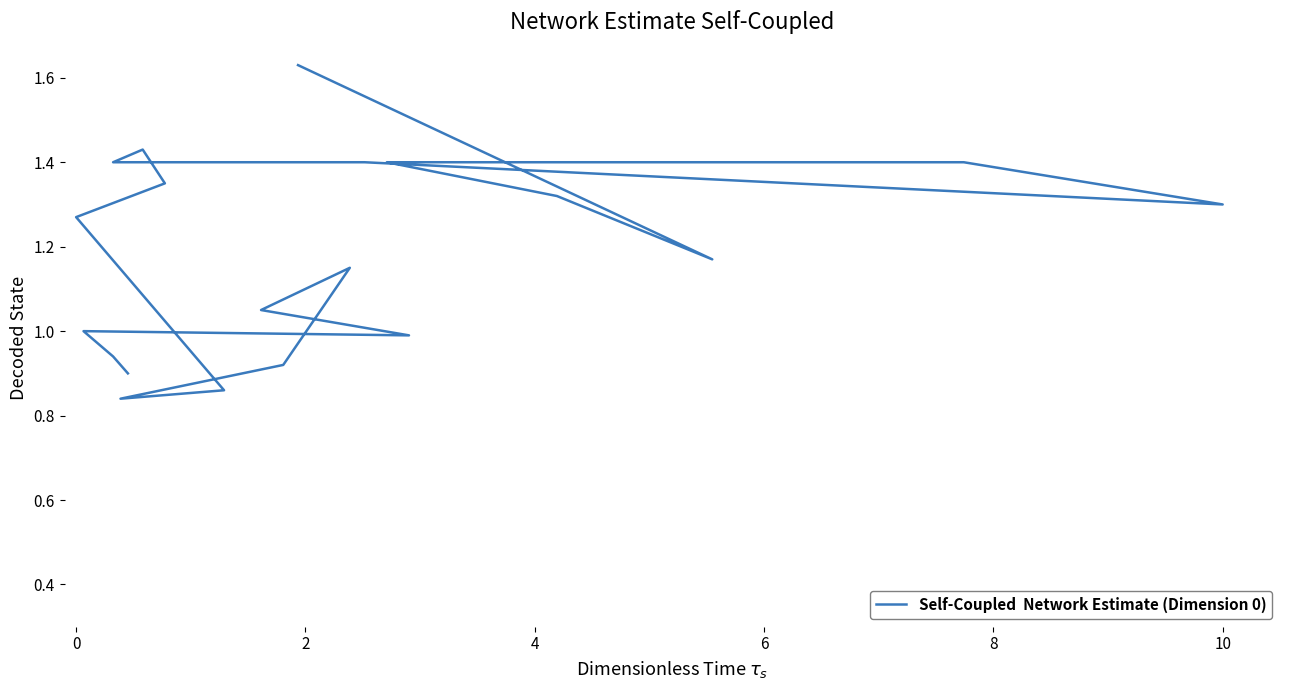

How many lines are shown in the chart?

1